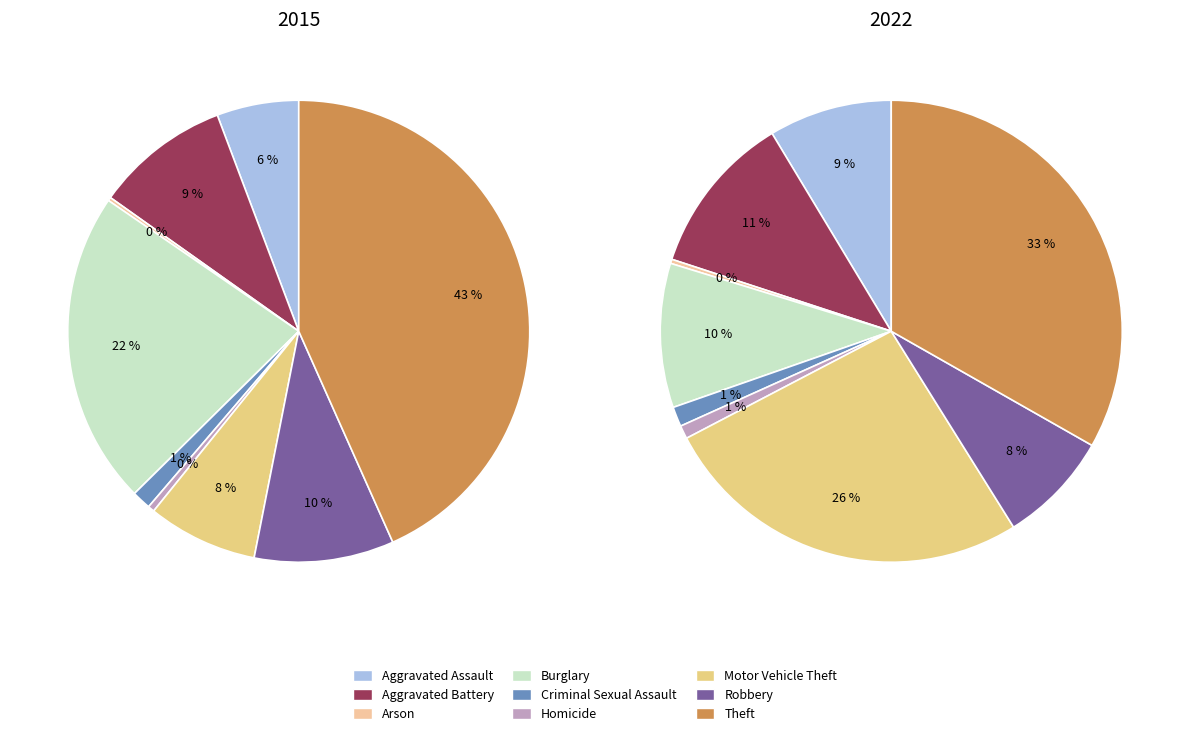

The Arson slice represents 0% of the pie. True or false?

True